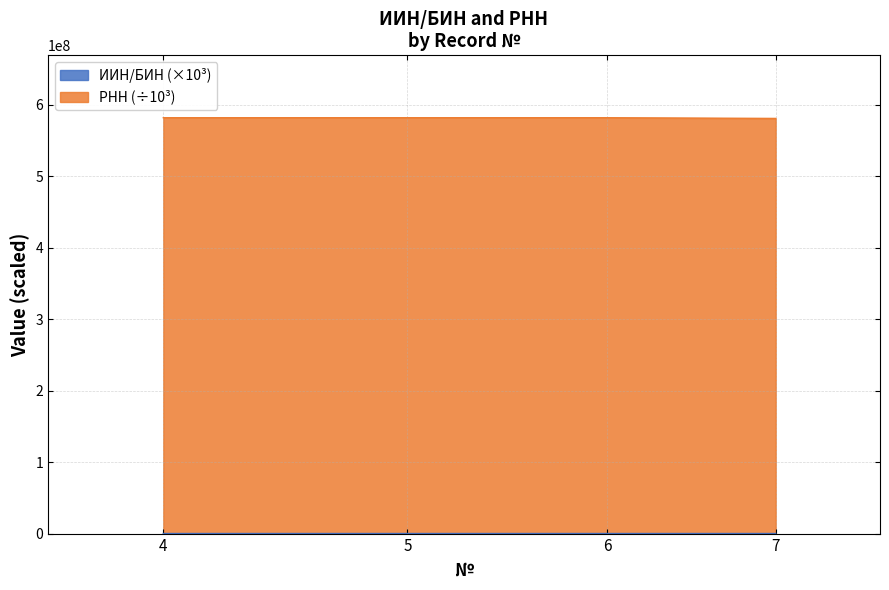

How many values in the ИИН/БИН series exceed 108600?

2